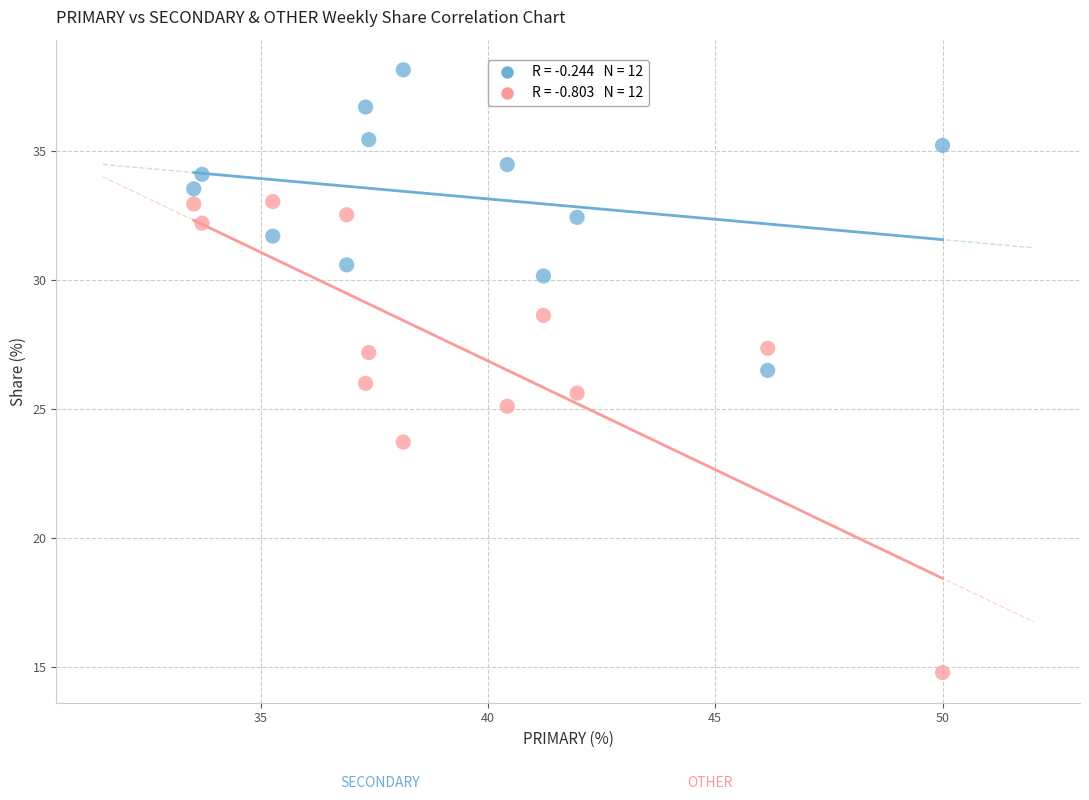

Across all data points, what is the range of X values (max minus min)?

16.5